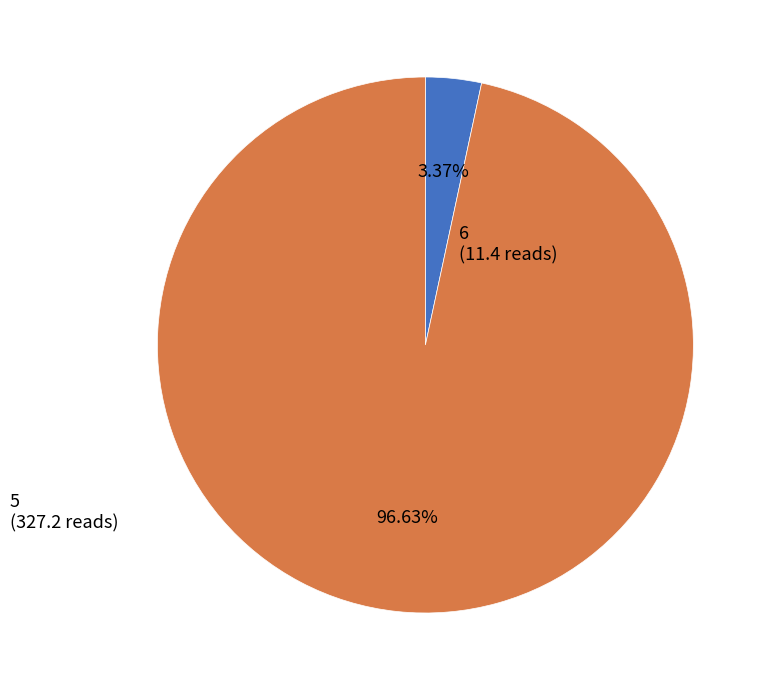

Is there a majority slice in this chart?

Yes